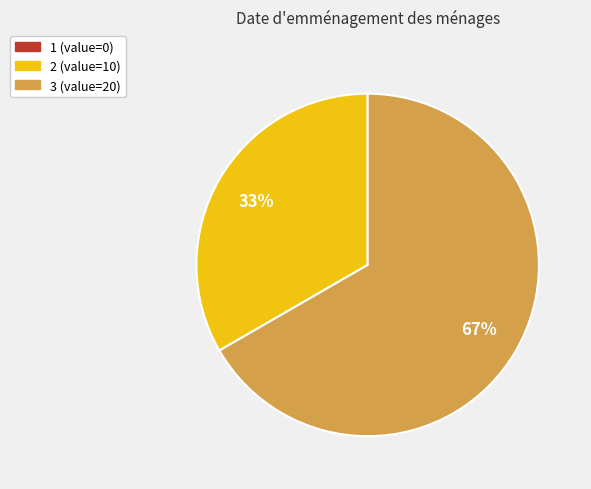

Is there any slice that represents more than half of the pie?

Yes